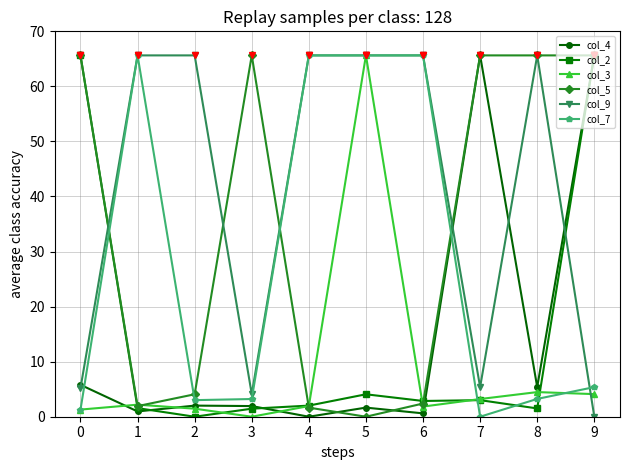

What is the maximum value shown in the chart?

65.6